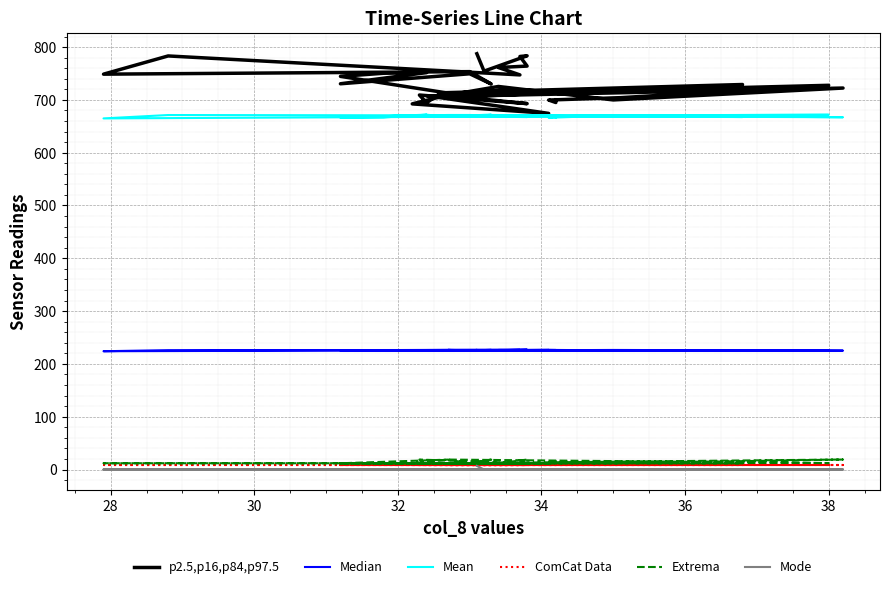

Is it true that p2.5,p16,p84,p97.5 equals 1276.0 at 9?

False